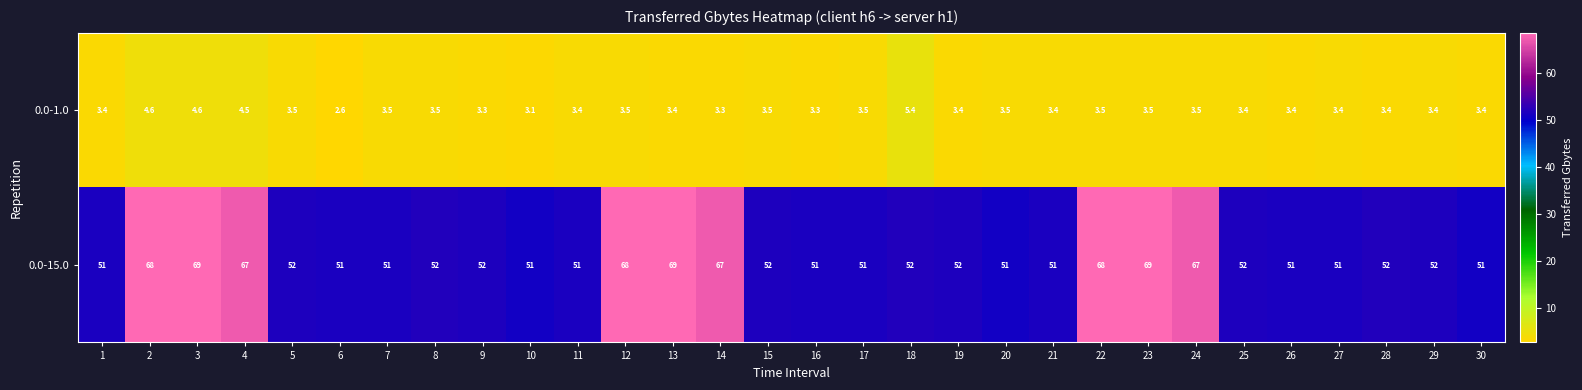

Count the number of categories in the chart.

30